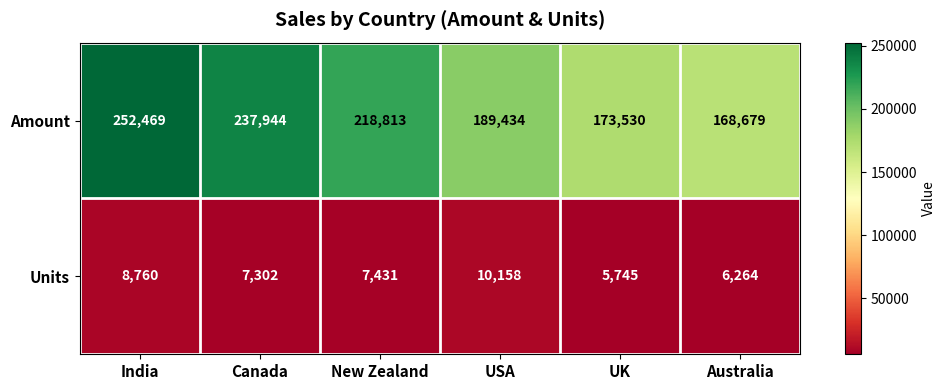

Where does the Units series first go above 7431?

India